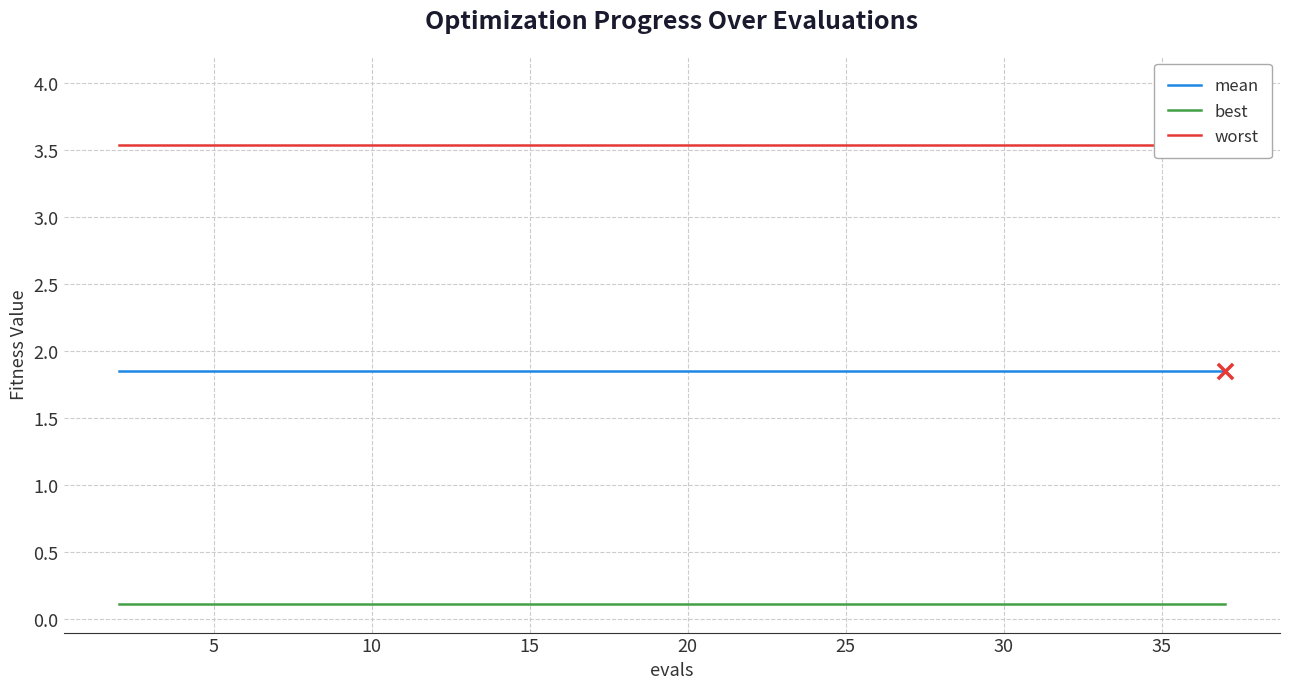

At how many categories does at least one series exceed 3?

20